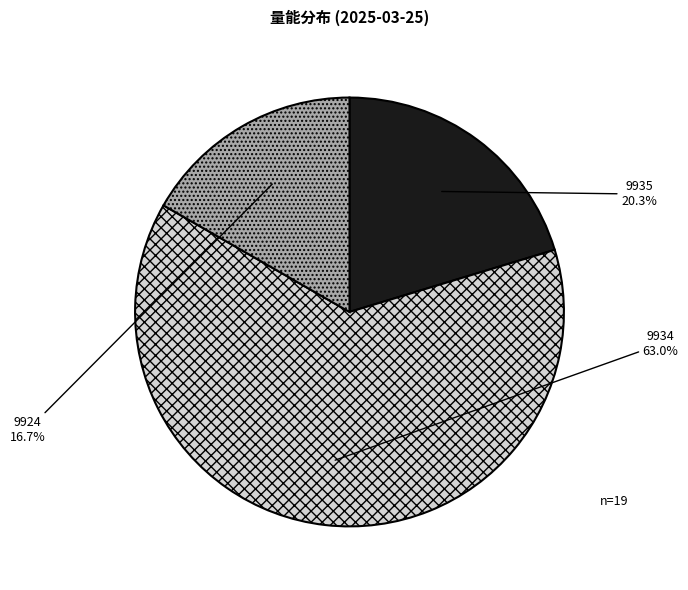

Count the number of slices in the pie.

3